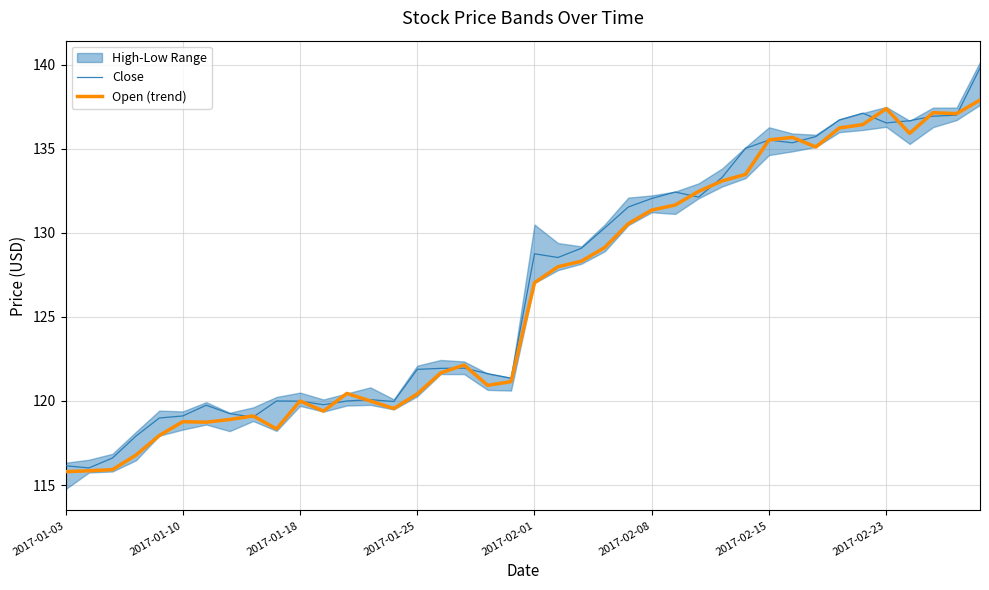

True or false: Close has a value of 192.4 at 2017-02-01.

False